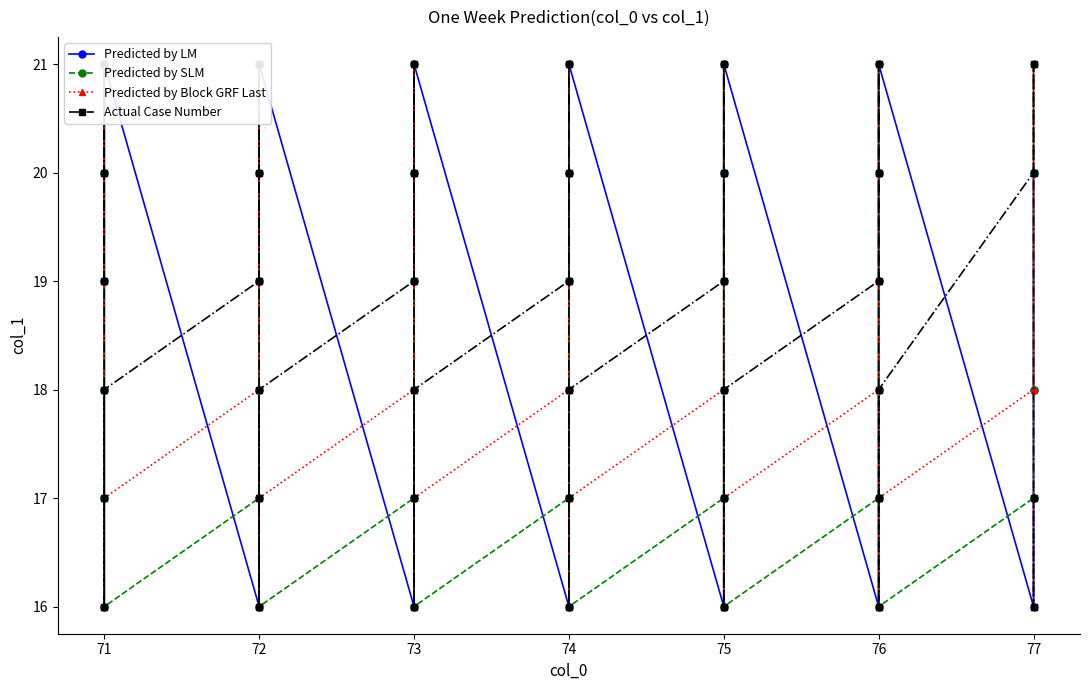

Reading right to left, transcribe all the data shown in this chart.

Predicted by LM: 20	18	17	16	21	20	19	18	17	16	21	20	19	18	17	16	21	20	19	18	17	16	21	20	19	18	17	16	21	20	19	18	17	16	21	20	19	18	17	16
Predicted by SLM: 21	20	18	17	16	21	20	19	18	17	16	21	20	19	18	17	16	21	20	19	18	17	16	21	20	19	18	17	16	21	20	19	18	17	16	21	20	19	18	17
Predicted by Block GRF Last: 16	21	20	18	17	16	21	20	19	18	17	16	21	20	19	18	17	16	21	20	19	18	17	16	21	20	19	18	17	16	21	20	19	18	17	16	21	20	19	18
Actual Case Number: 17	16	21	20	18	17	16	21	20	19	18	17	16	21	20	19	18	17	16	21	20	19	18	17	16	21	20	19	18	17	16	21	20	19	18	17	16	21	20	19